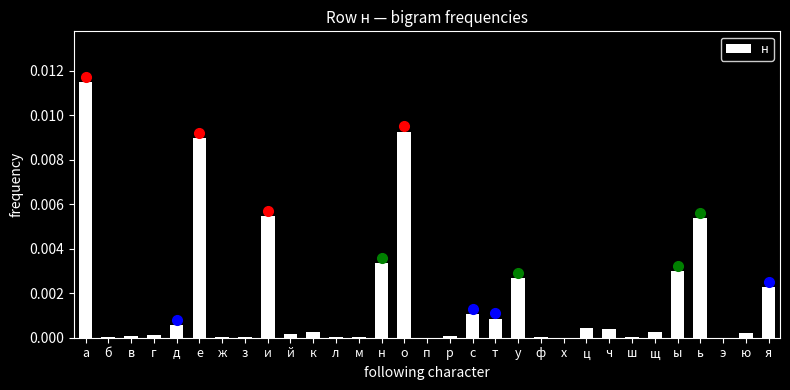

True or false: the data shows 0.0 at ш.

True